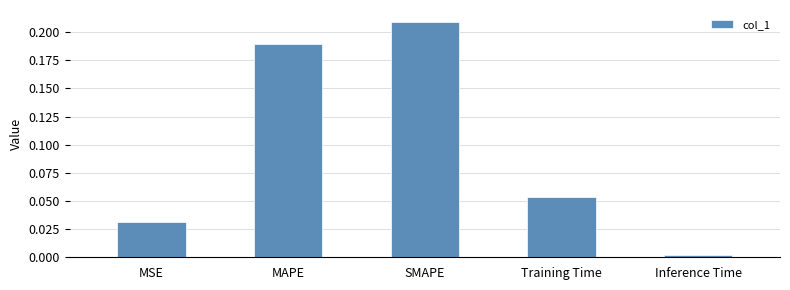

The value at MSE is 0.0. True or false?

True